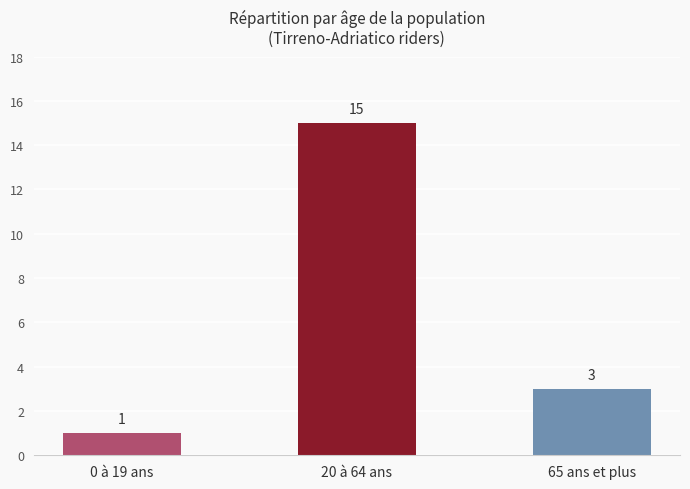

What is the value of the 1st bar from the left?

1